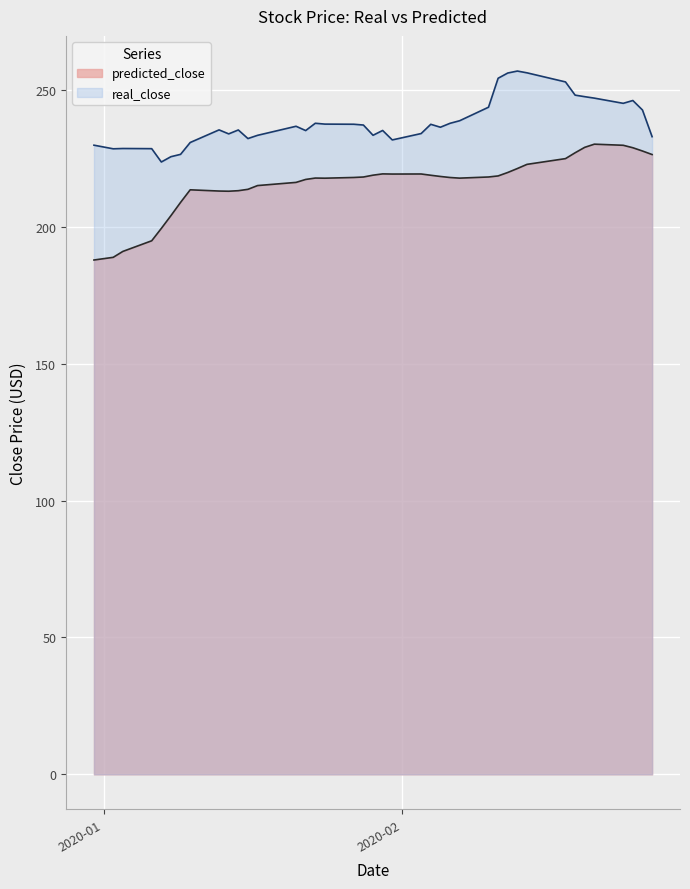

Which series has the largest range (max minus min)?

predicted_close